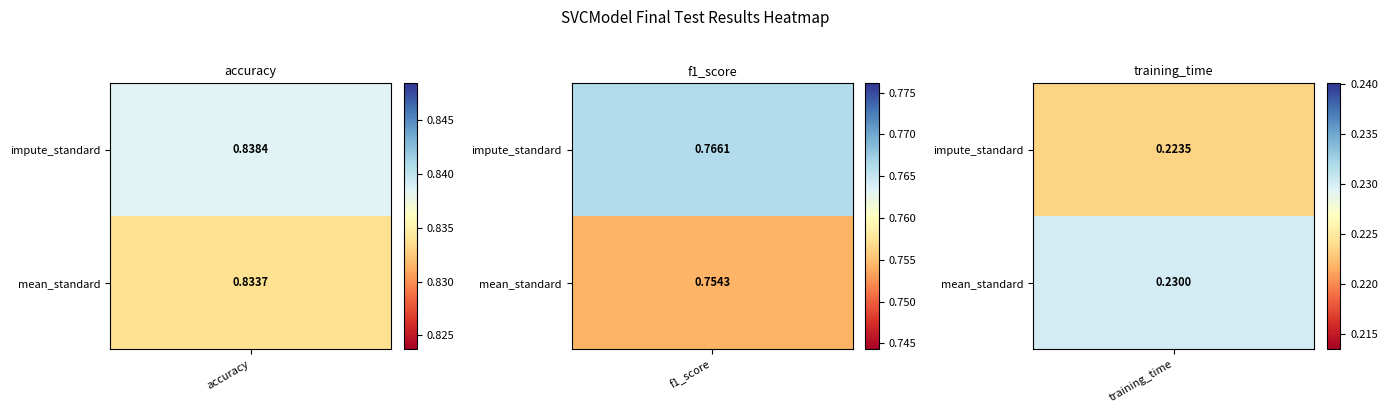

What is the average value of the impute_standard series?

0.6